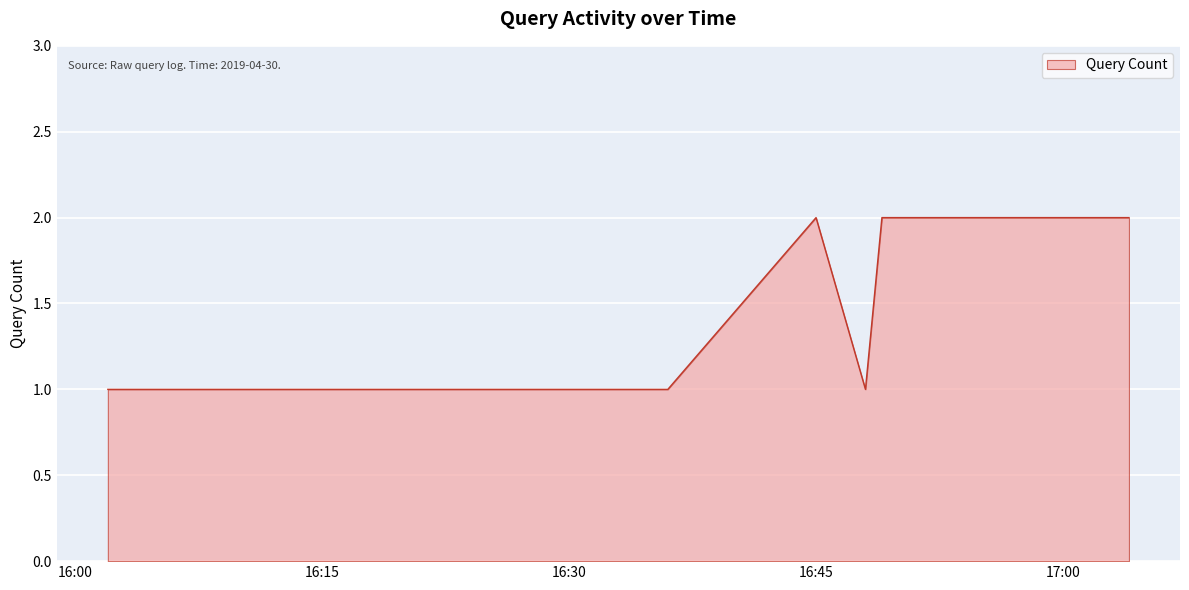

Does the chart display data point markers on the line(s)?

No